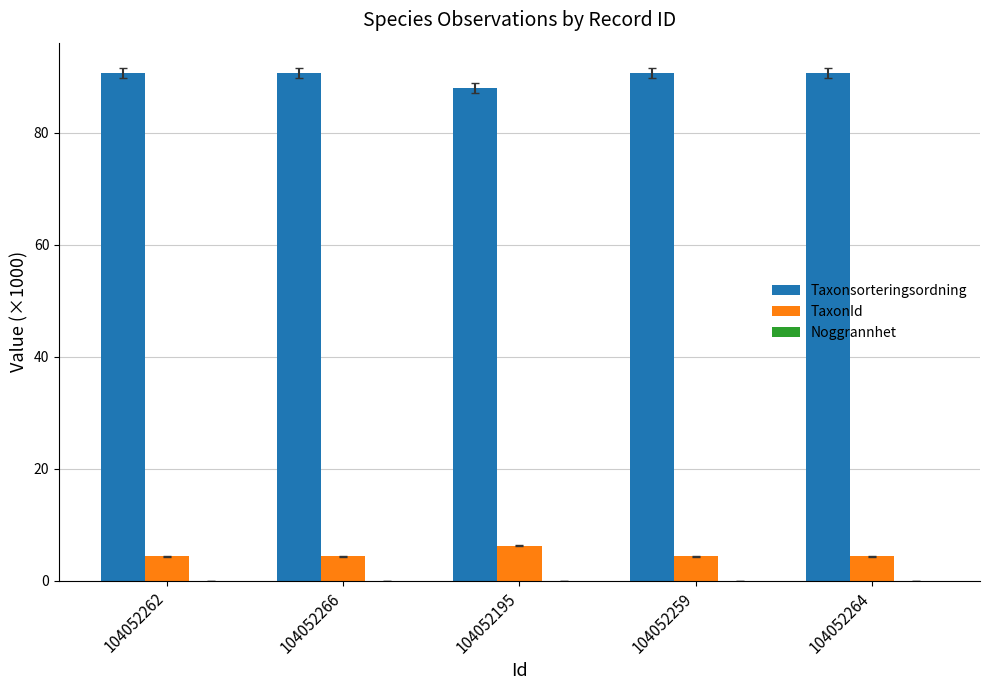

Count the number of data series in this chart.

3